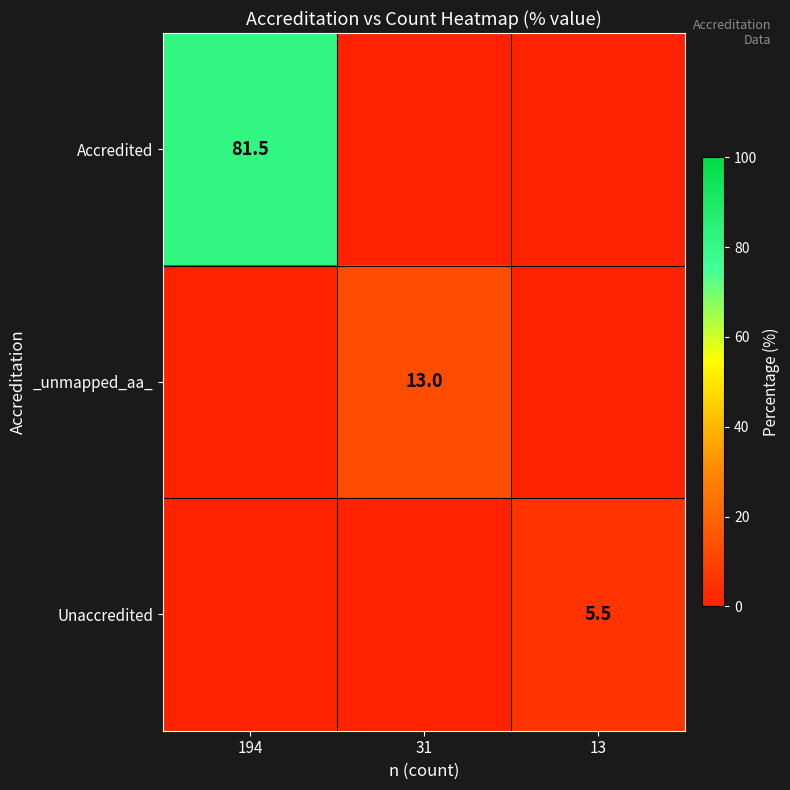

What is the greatest value displayed?

81.5